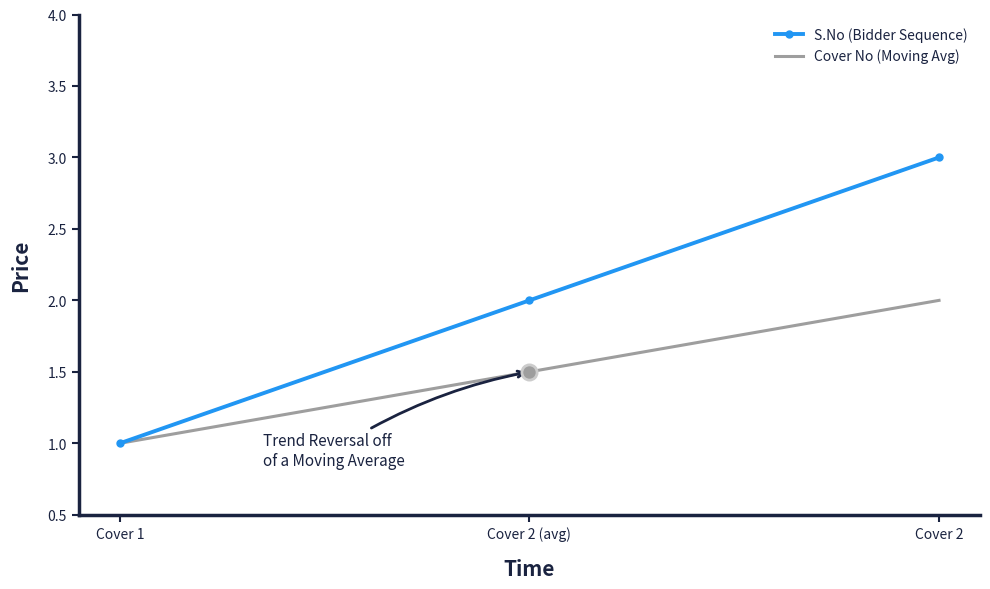

What is the spread (max minus min) of values at Cover 2 (avg)?

0.5